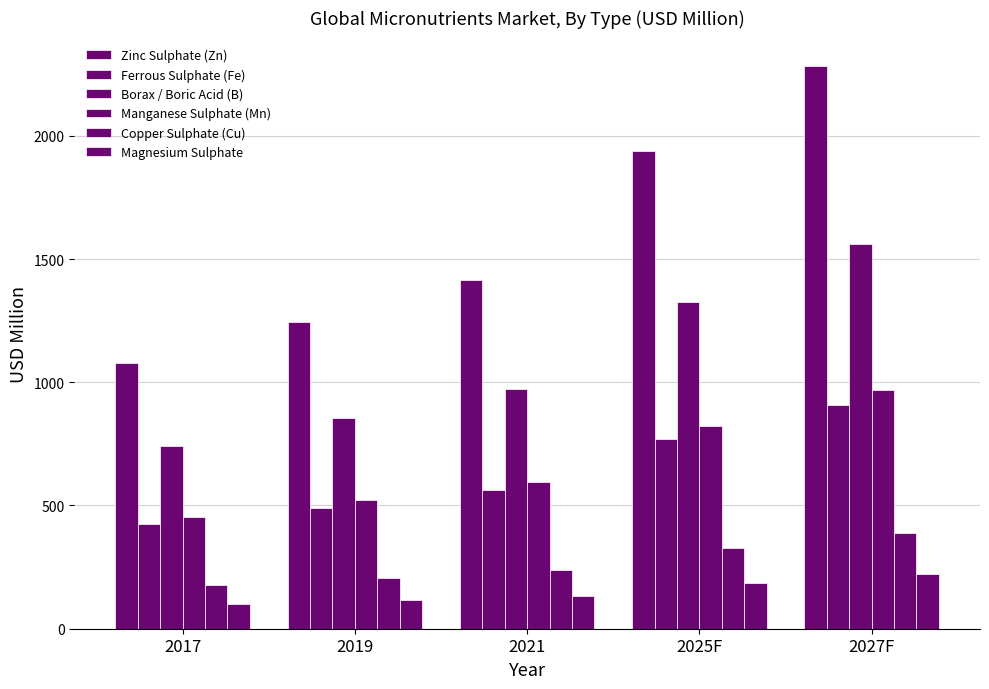

Between 2017 and 2019, which is larger?

2019